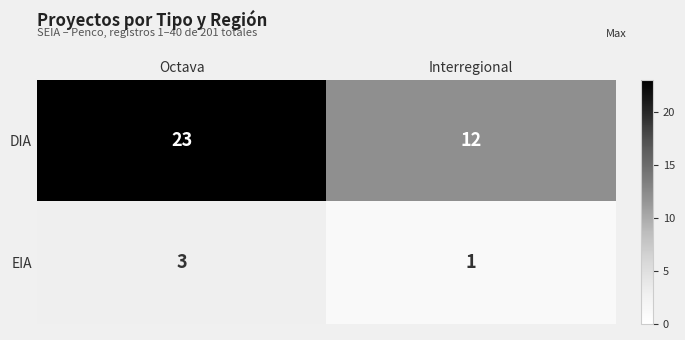

What is the sum of the DIA values at Octava and Interregional?

35